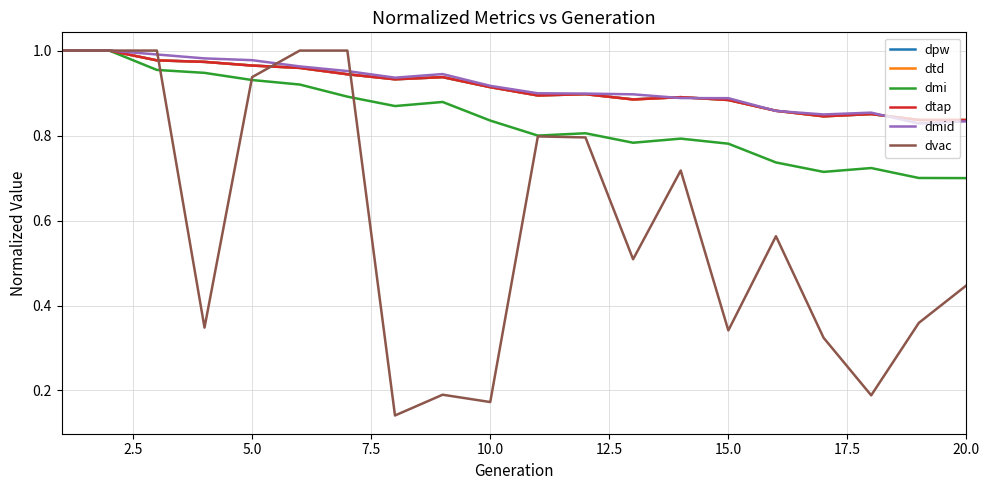

Where is the first local maximum for dpw?

20.0